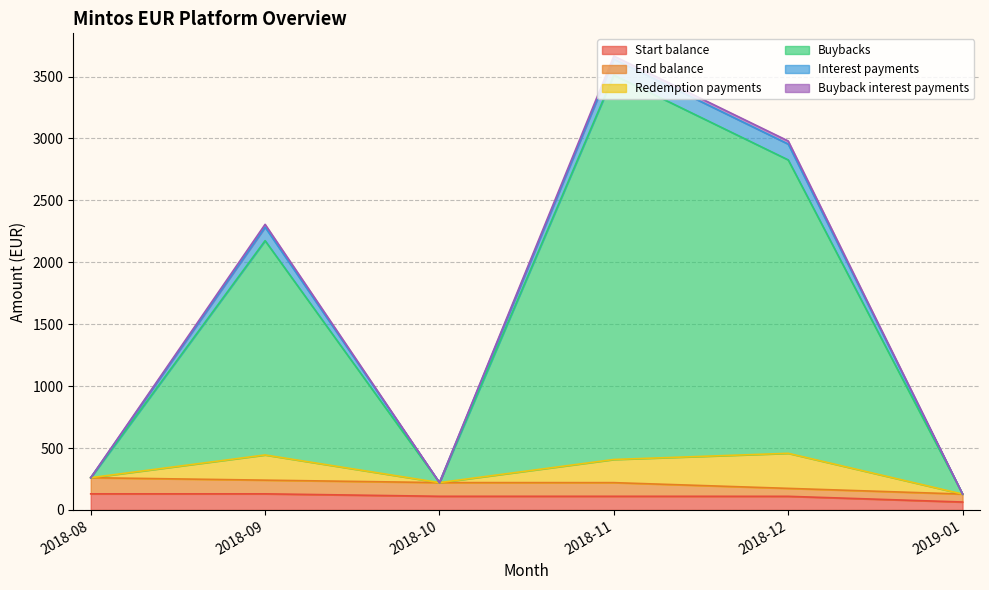

What is the label of the 1st point from the left?

2018-08